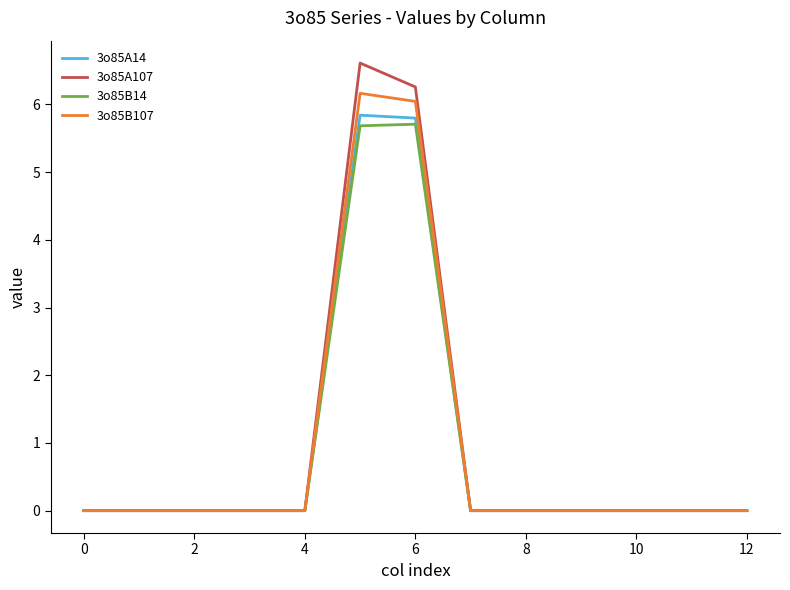

What is the greatest value displayed?

6.6